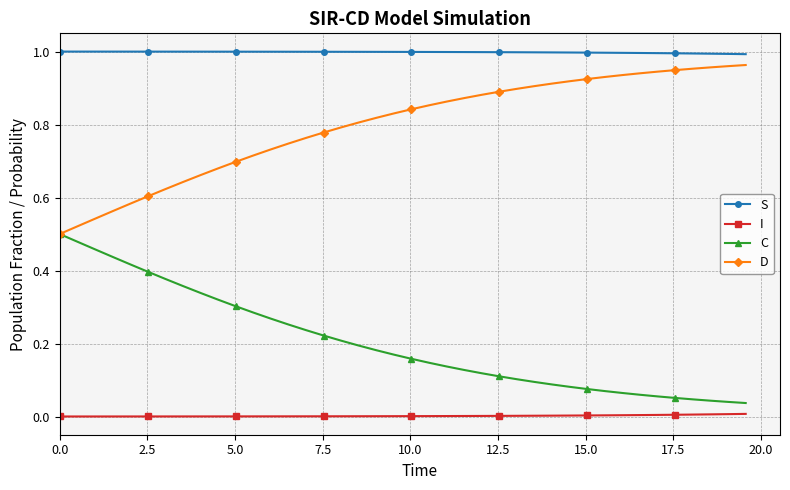

True or false: I and S intersect in this chart.

False